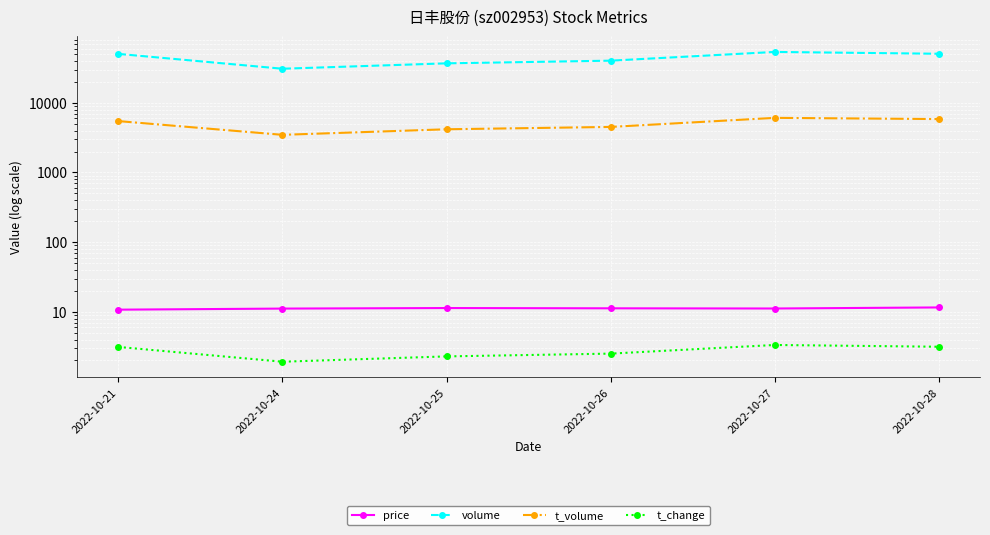

At which category does the chart reach its minimum across all series?

2022-10-24